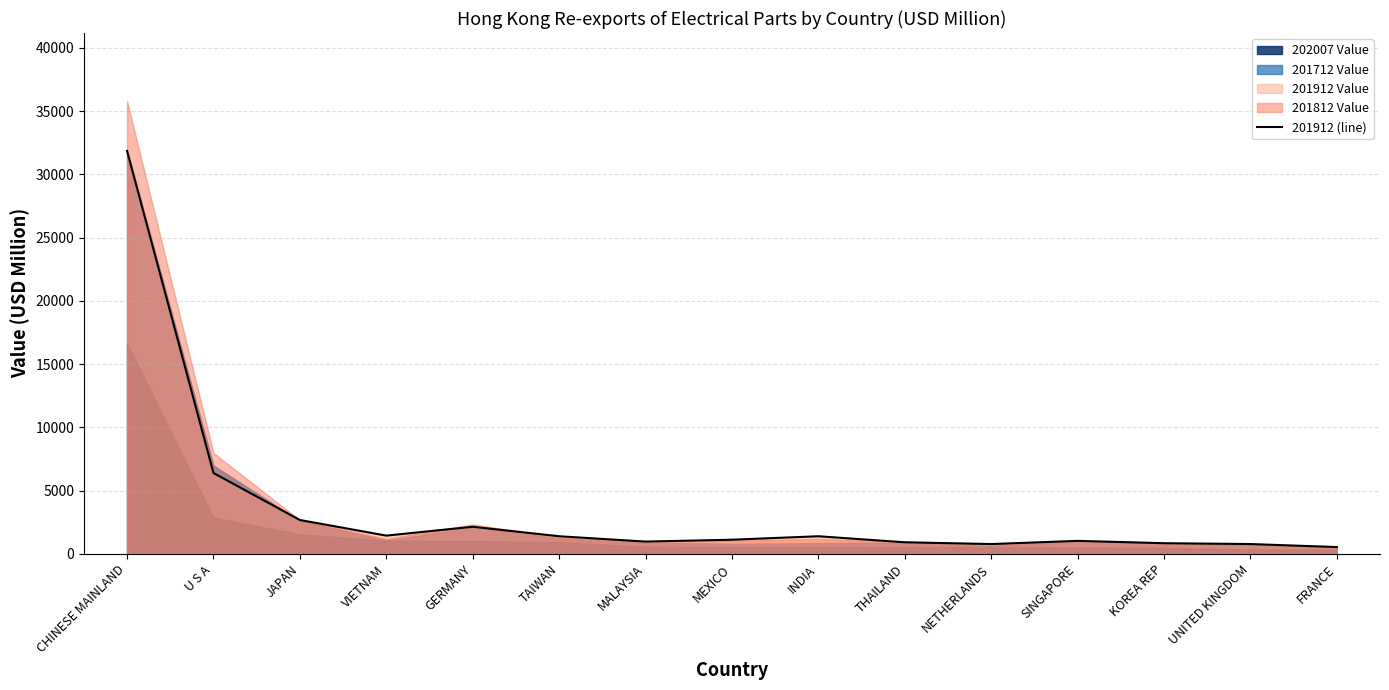

Is it true that the value at GERMANY is 3466.9?

False